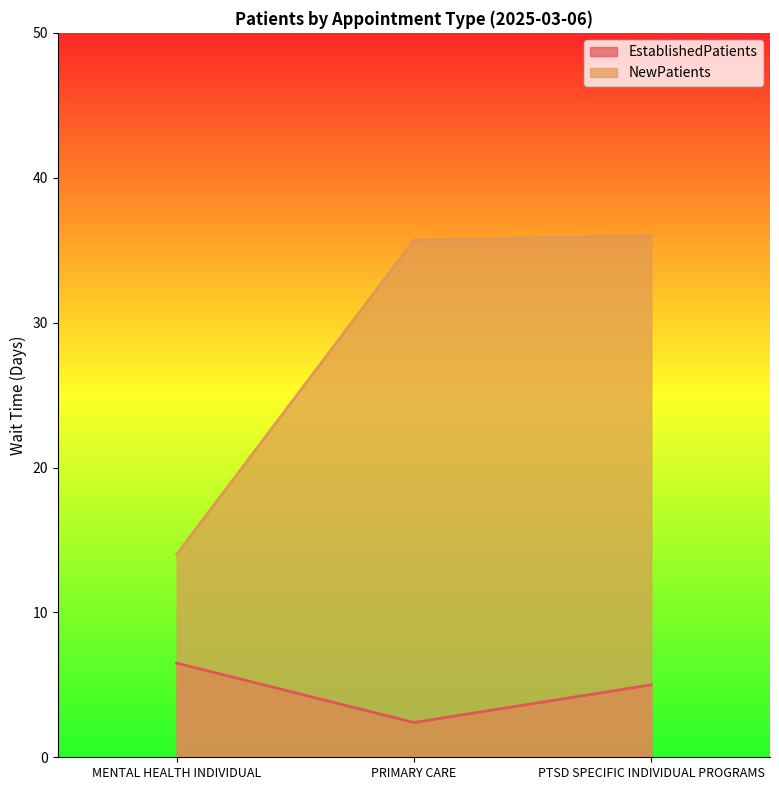

The NewPatients series shows 35.7 at PRIMARY CARE. True or false?

True